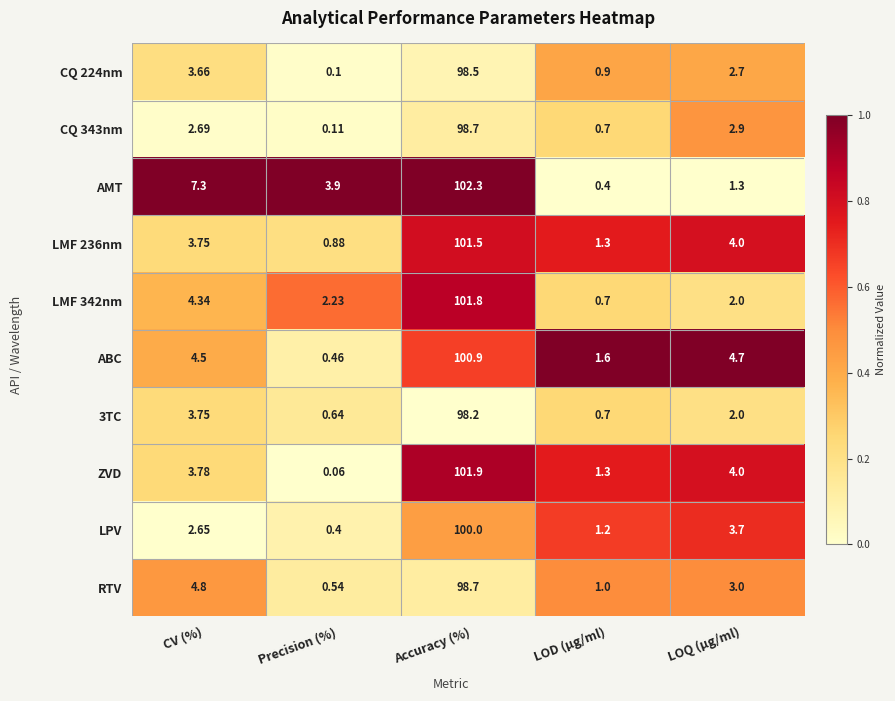

Where does the LMF 236nm series first go above 3?

CV (%)